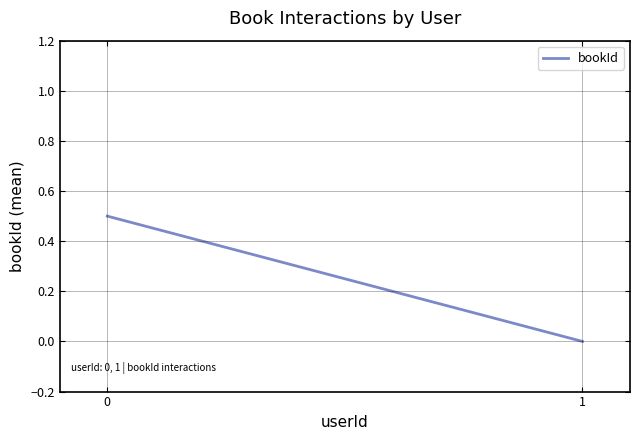

List the labels in order of value, largest first.

0, 1